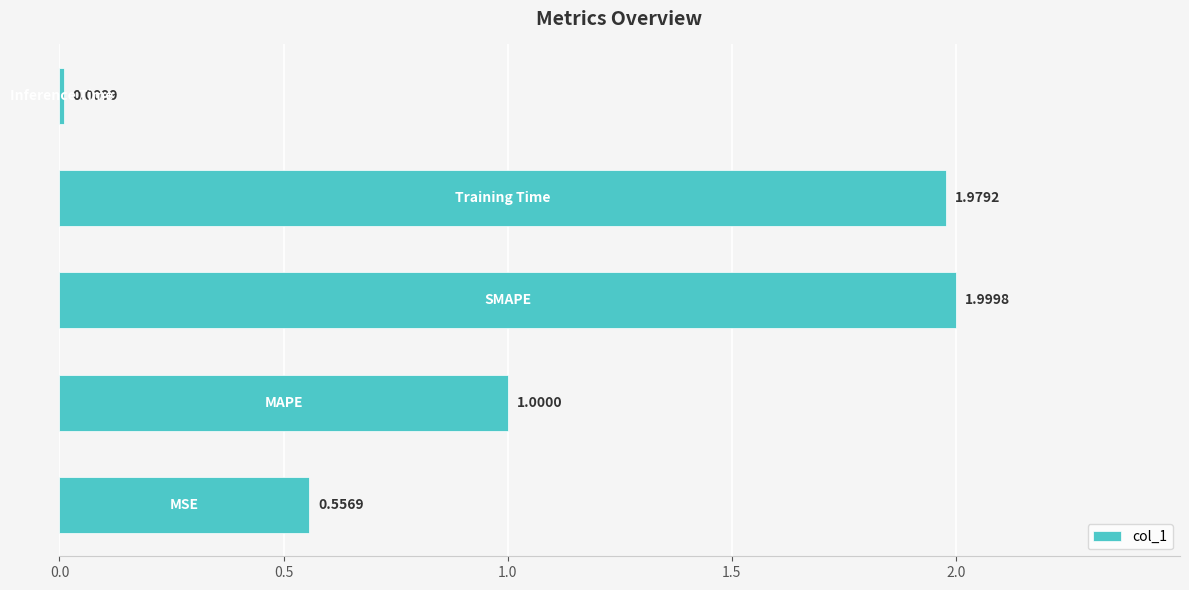

What is the sum of all values?

5.5